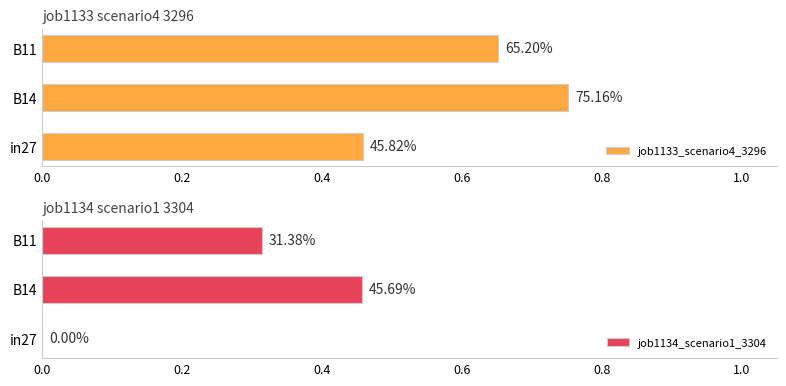

Reading right to left, what are all the values shown in this chart?

job1133_scenario4_3296: 0.7	0.8	0.5
job1134_scenario1_3304: 0.3	0.5	0.0